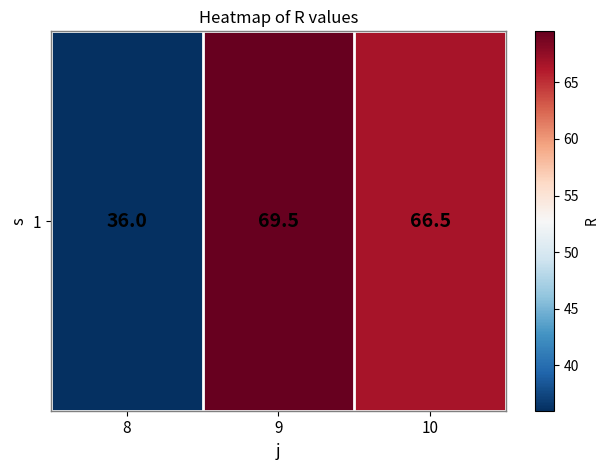

What is the minimum value shown in the chart?

36.0